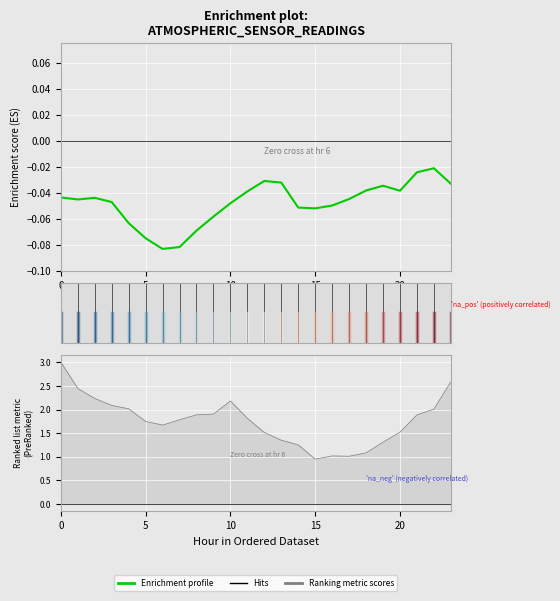

What is the difference between the maximum and second lowest values?

0.1